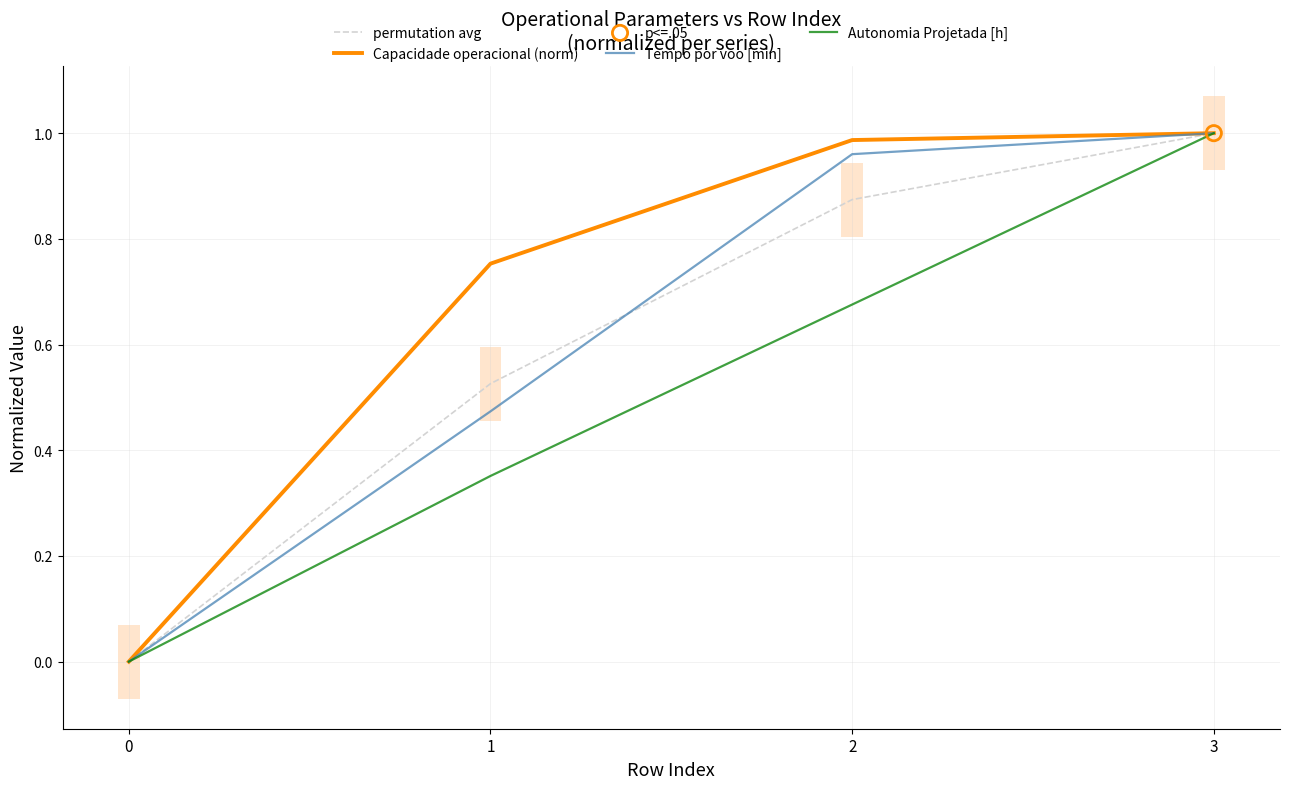

At how many categories does at least one series exceed 0?

3